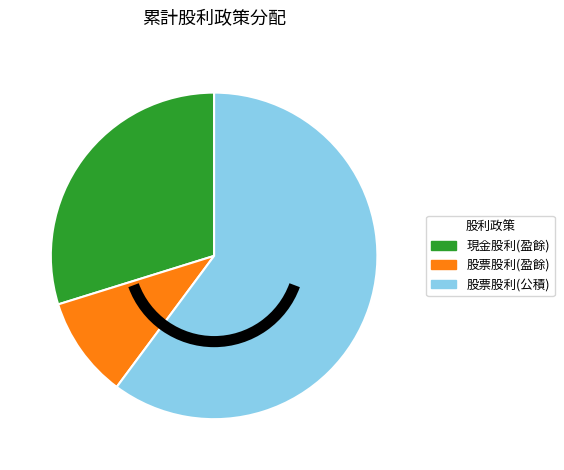

Rank the categories by value from highest to lowest.

股票股利(公積), 現金股利(盈餘), 股票股利(盈餘)